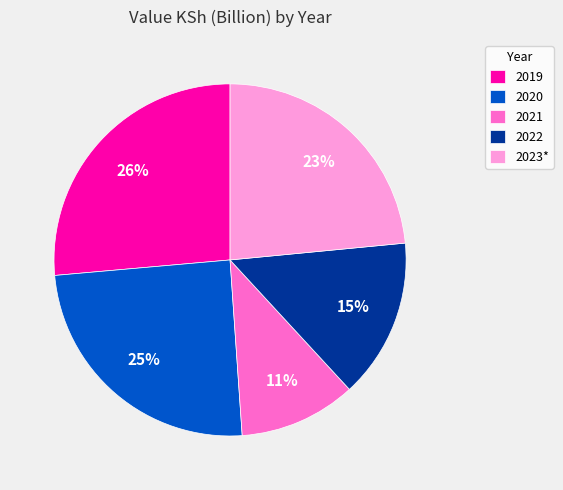

Does any single category account for the majority?

No